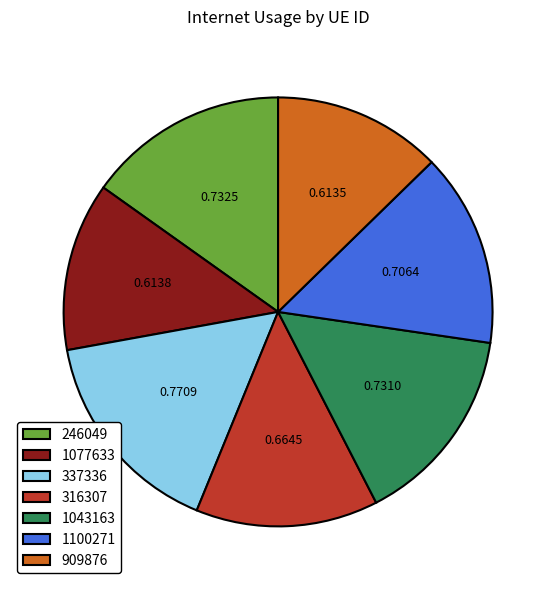

Is the sum of 909876 and 1100271 greater than half?

No